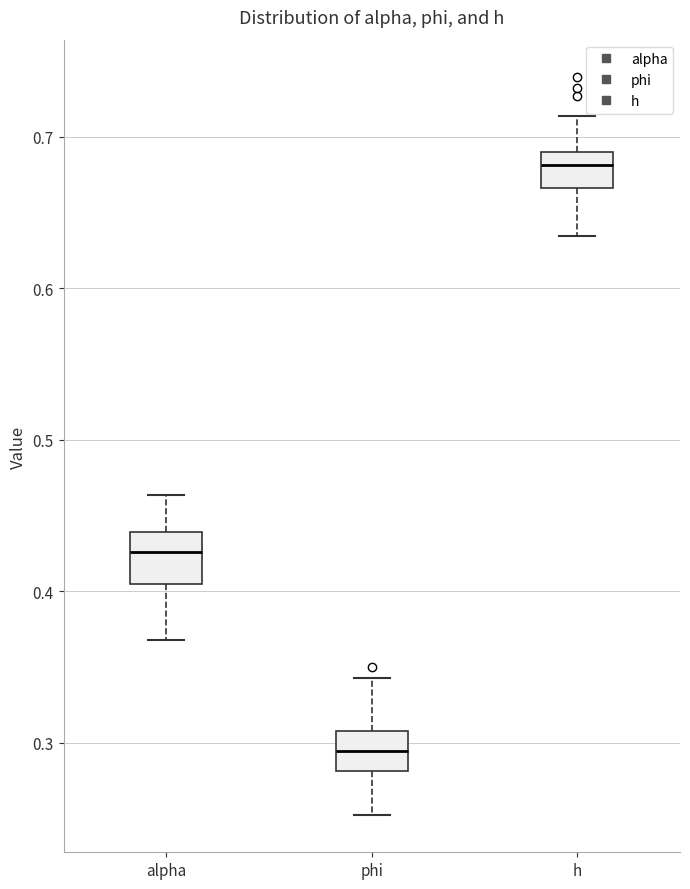

Where is the lower edge of the box for alpha on the y-axis? The values are not printed on the chart, so give them approximately, as read against the axis.

0.40